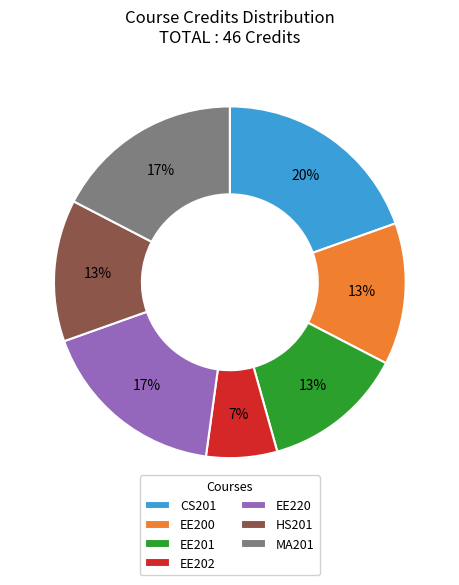

To the nearest percent, what percentage of the pie is CS201?

20%